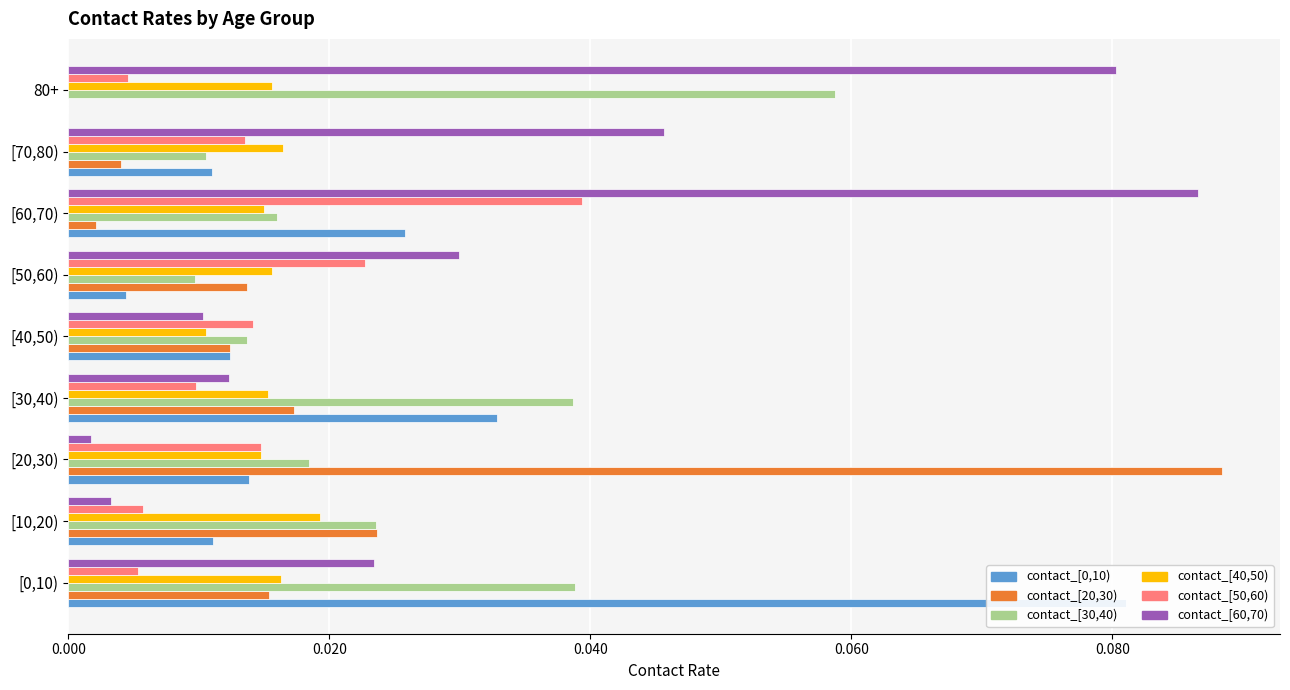

The value of contact_[40,50) at [50,60) is 0.0. True or false?

False